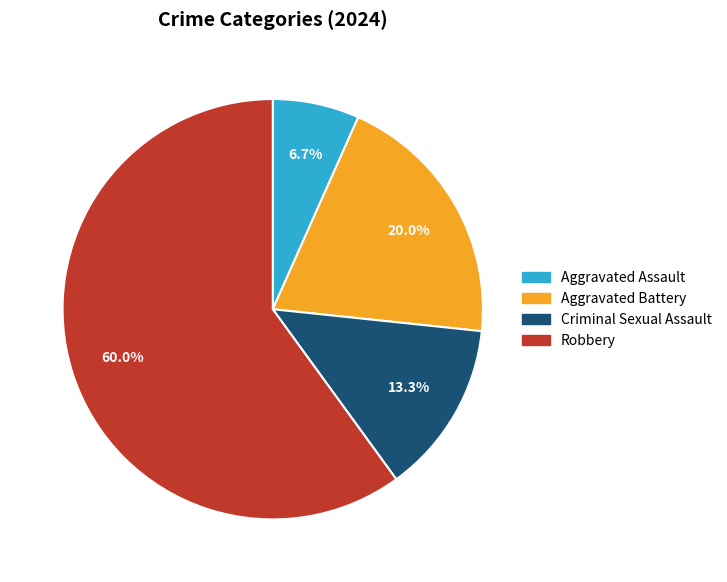

What is the largest slice in the pie chart?

Robbery